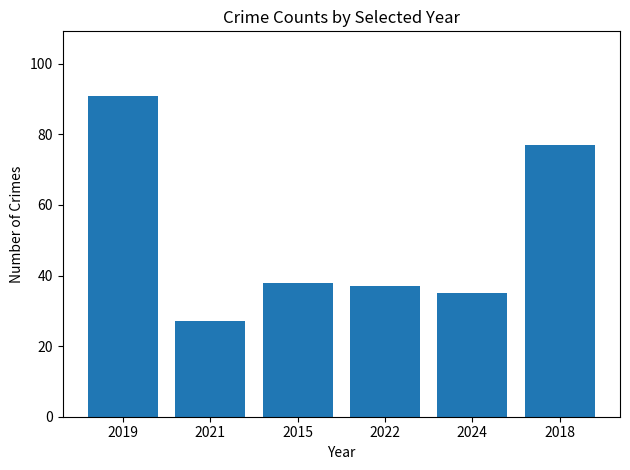

What is the label of the 6th bar from the left?

2018